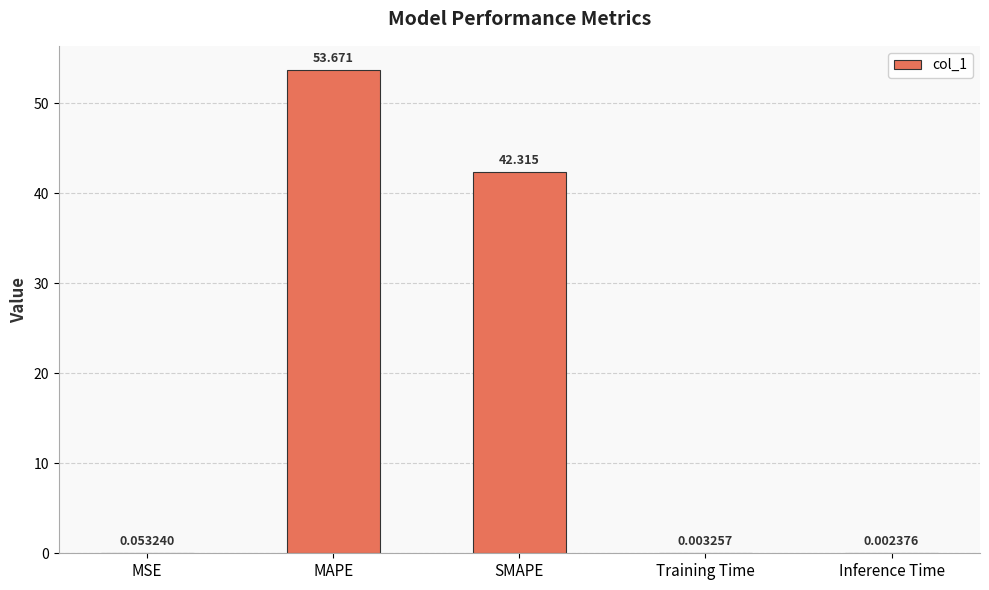

At which label is the value closest to 26?

SMAPE